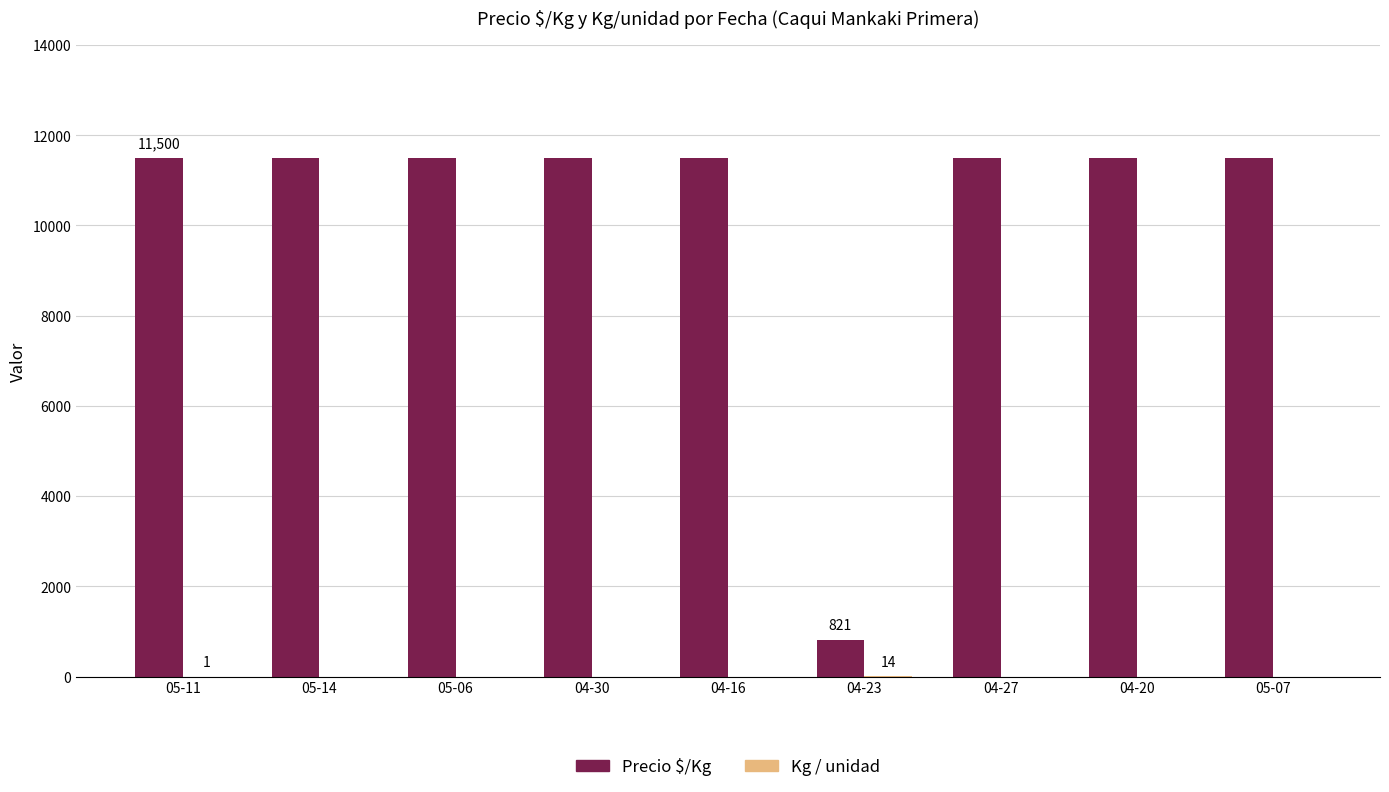

What is the maximum value for Precio $/Kg?

11500